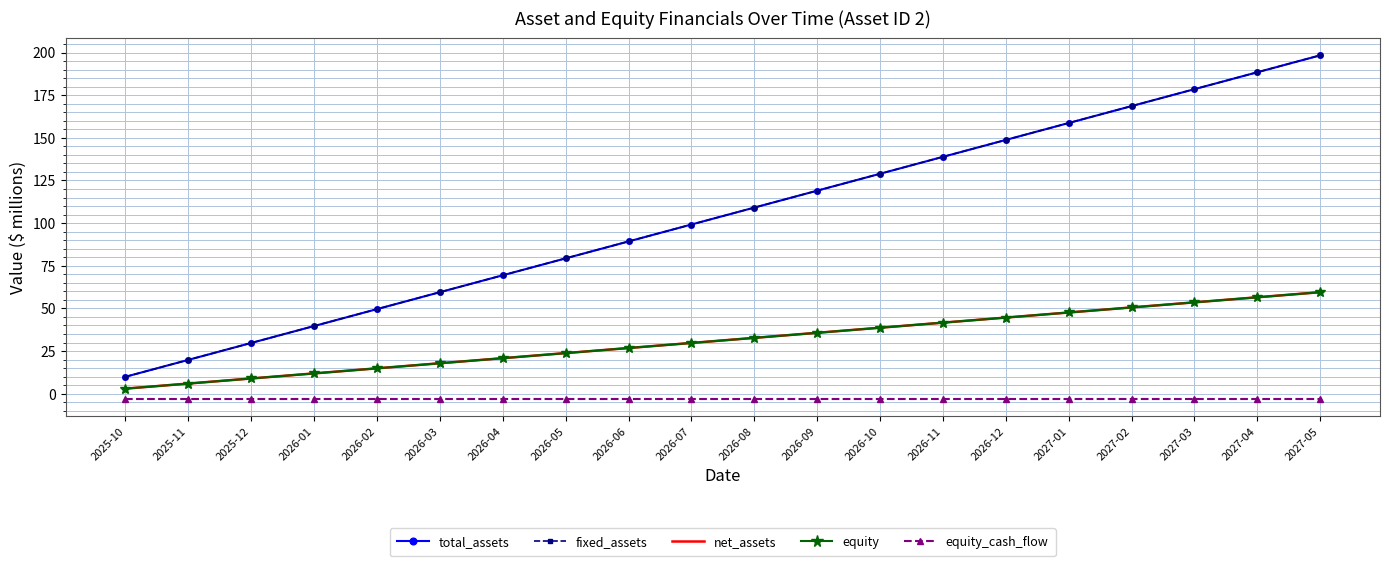

True or false: equity_cash_flow and equity cross at least once.

False